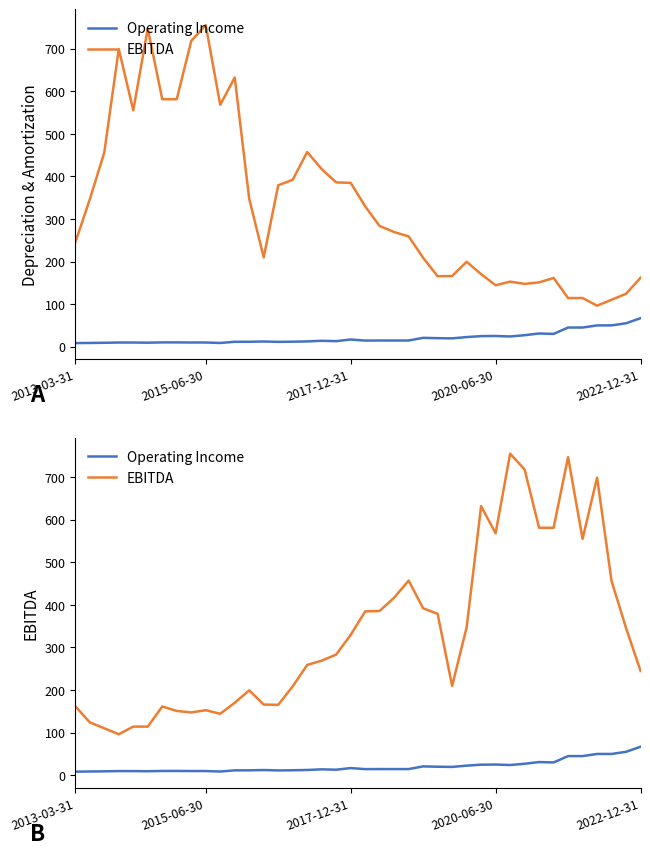

Which has a higher value, 16 or 26?

26